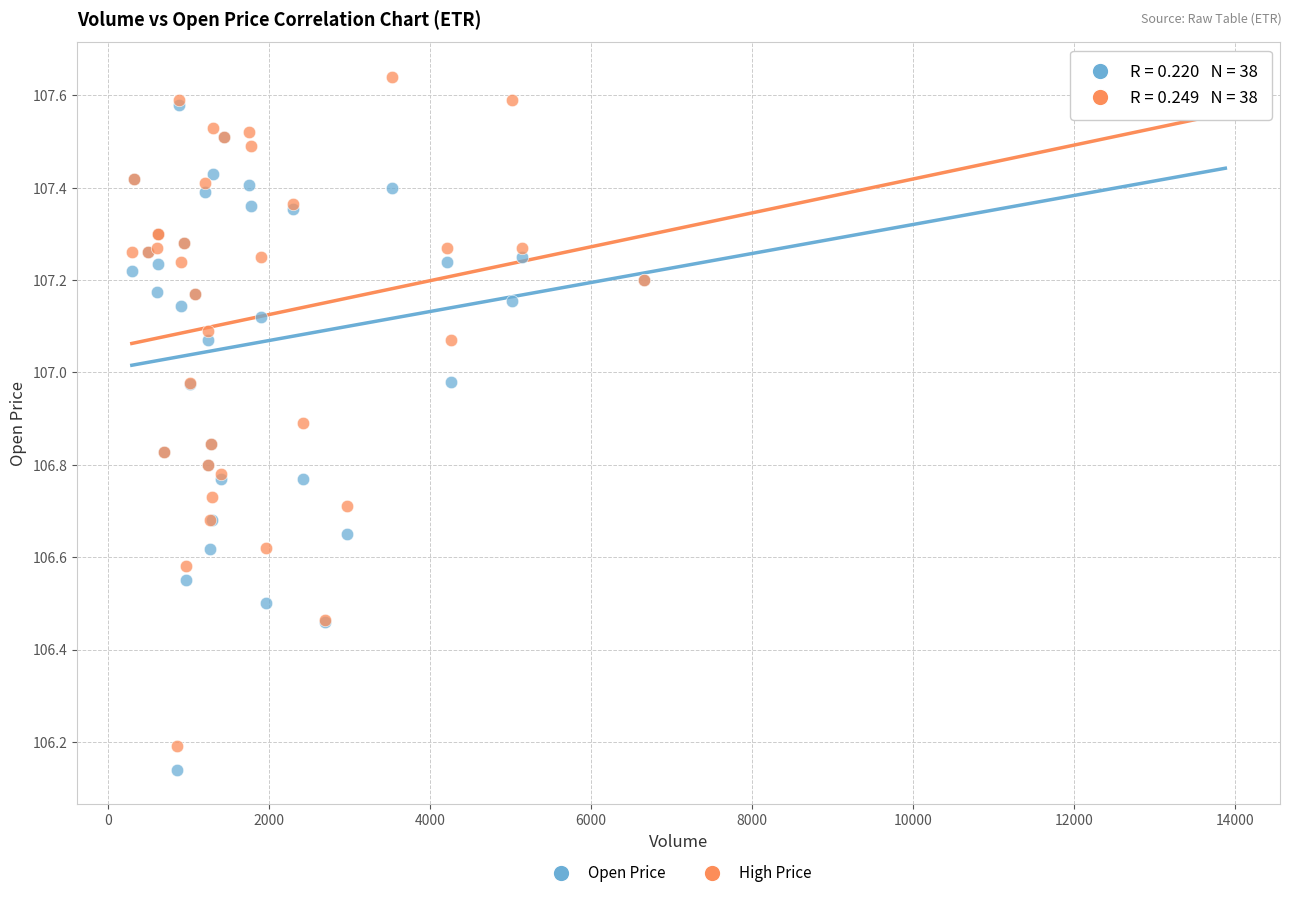

In the High Price series, what Y value is closest to 106?

106.2